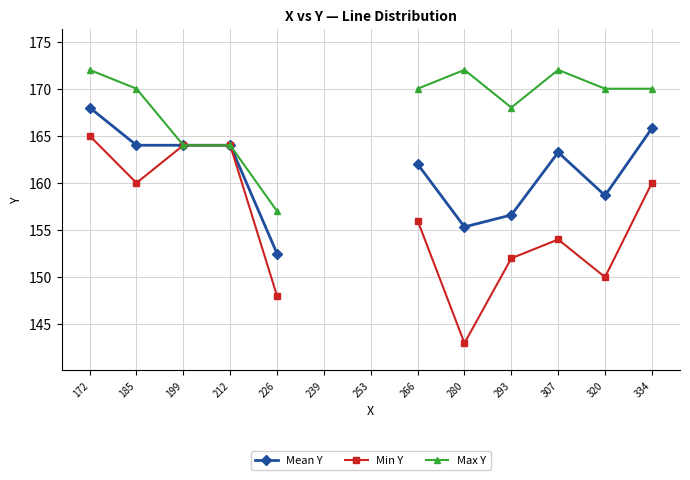

Between 266 and 212, which is larger?

212